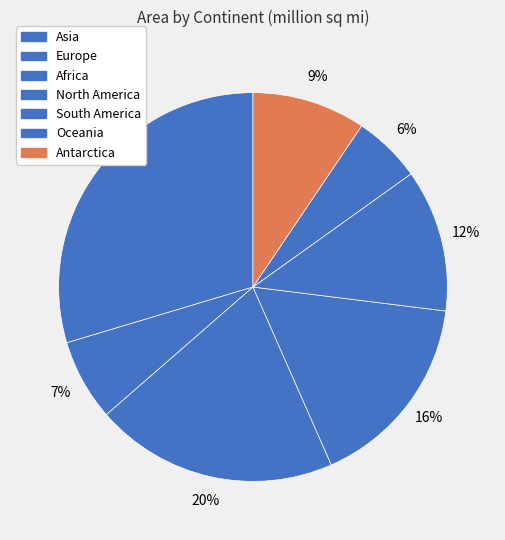

How many segments does this pie chart have?

7